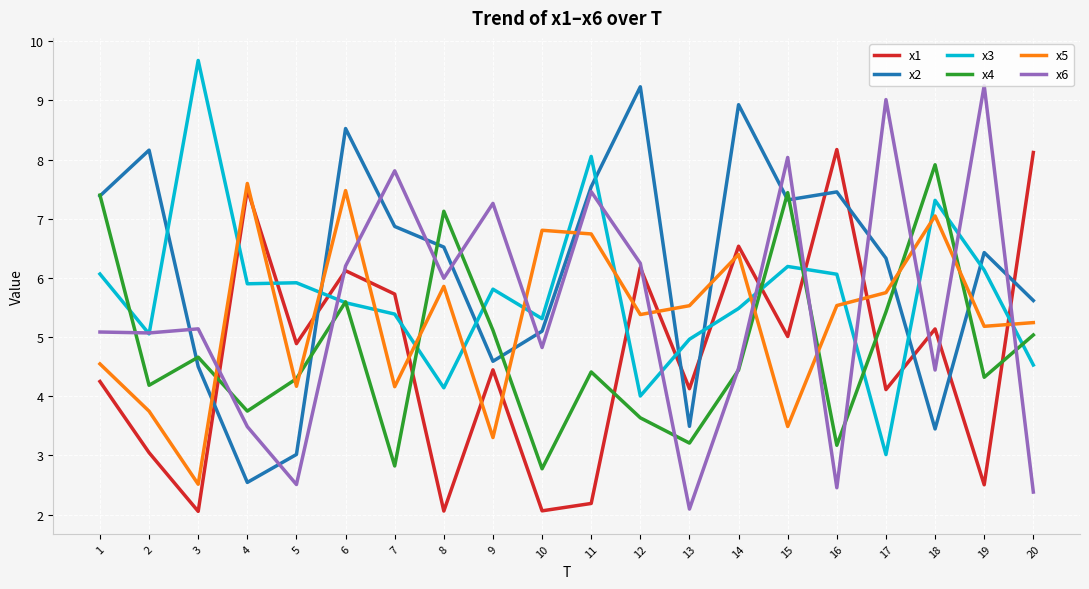

True or false: x1 has more than 1 interior local peaks.

True